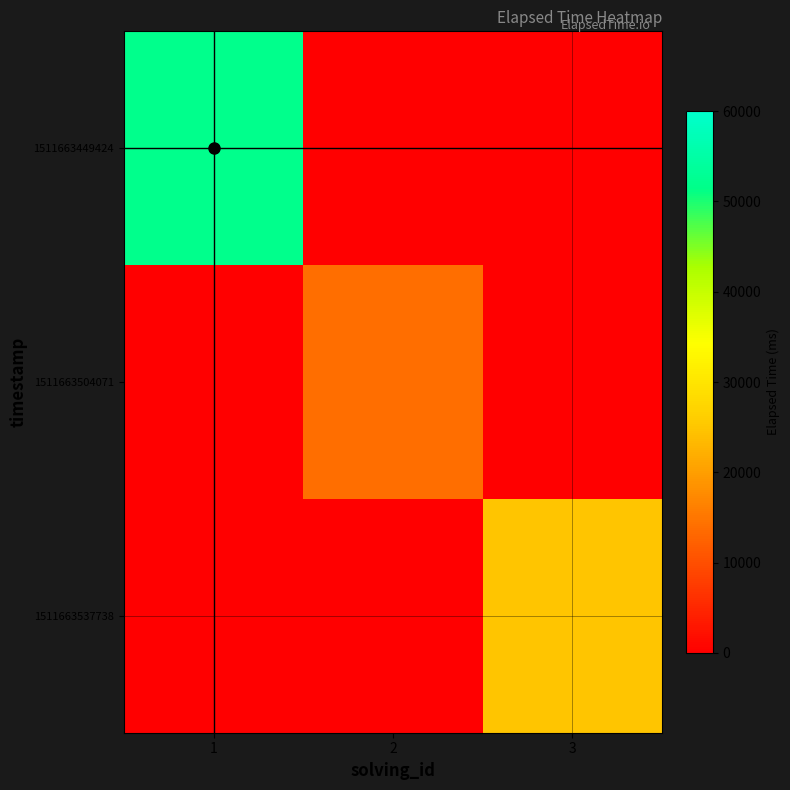

Reading left to right, extract all data points from this chart.

1511663449424: 1=52000	2=0	3=0
1511663504071: 1=0	2=14000	3=0
1511663537738: 1=0	2=0	3=25000